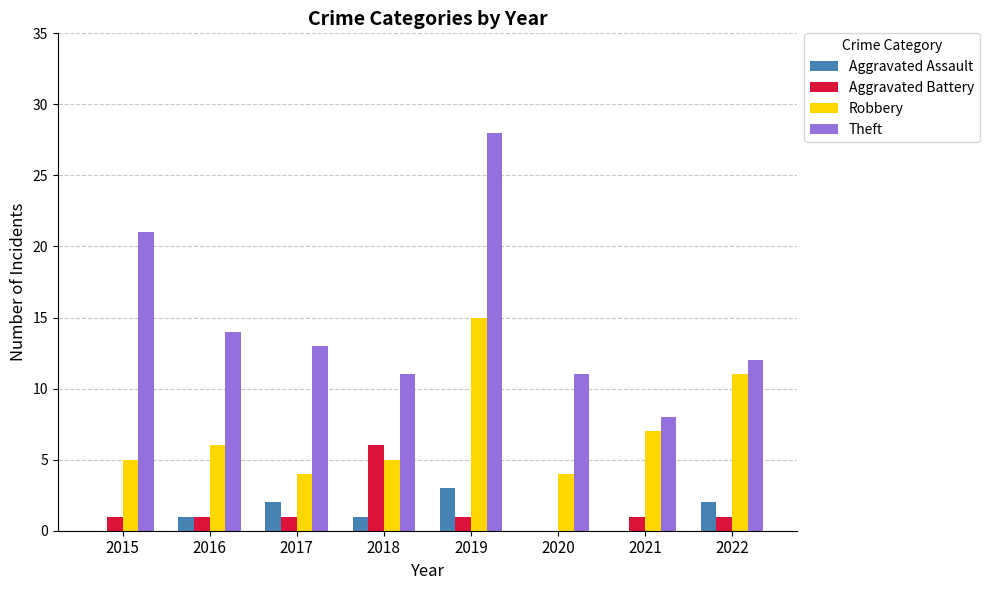

Which category has the highest value across all series?

2019